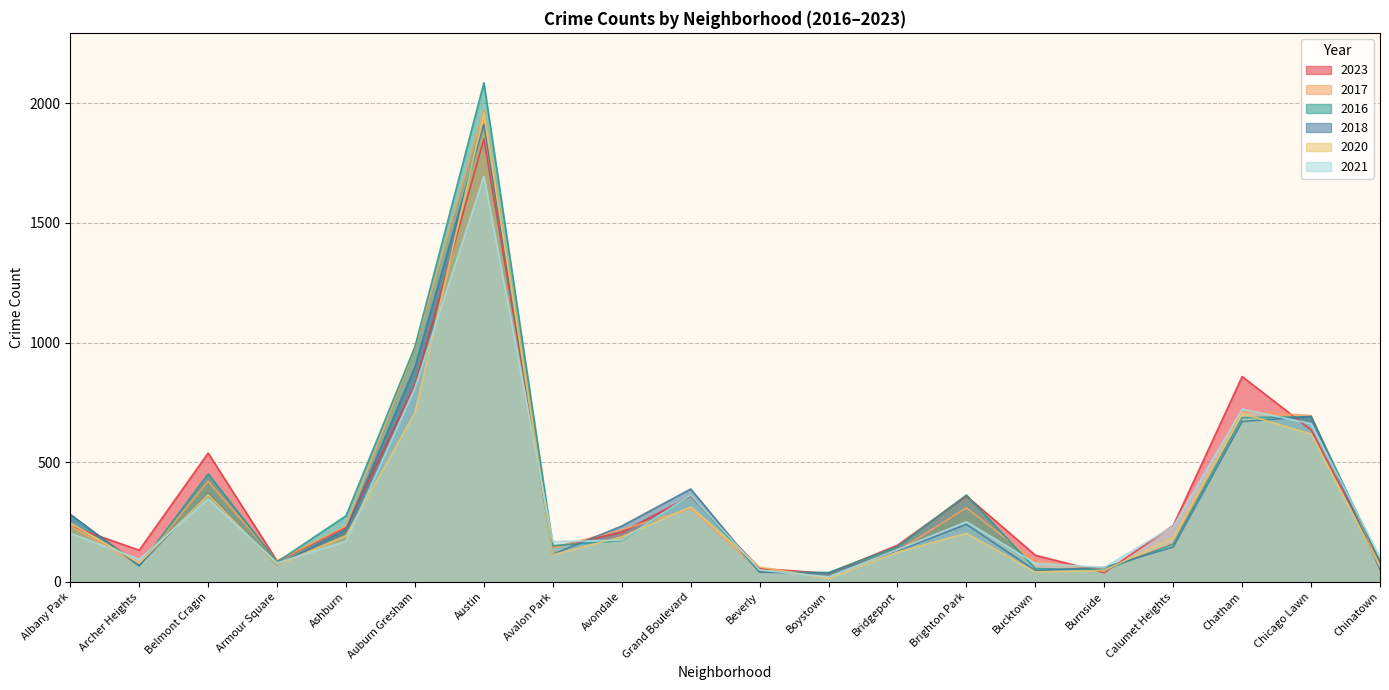

What is the spread (max minus min) of values at Archer Heights?

67